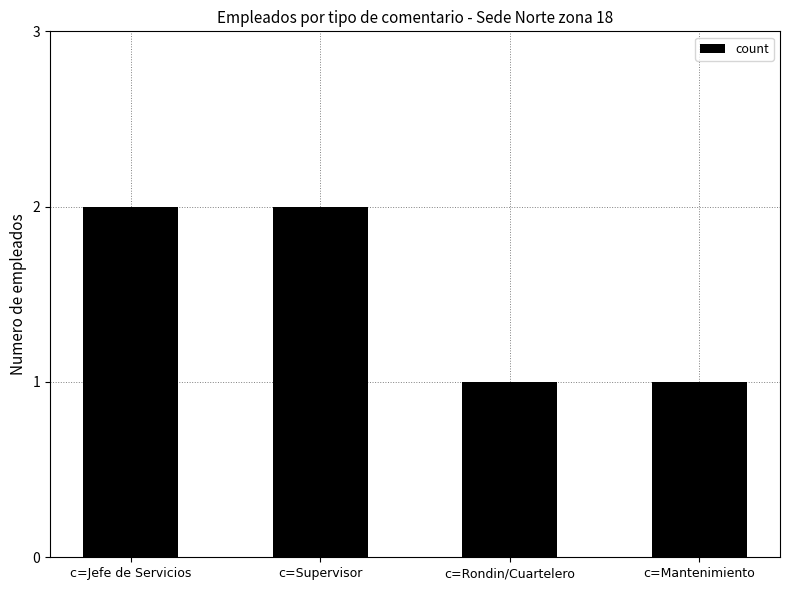

Approximately how many times larger is the value at c=Mantenimiento compared to c=Supervisor?

0.5